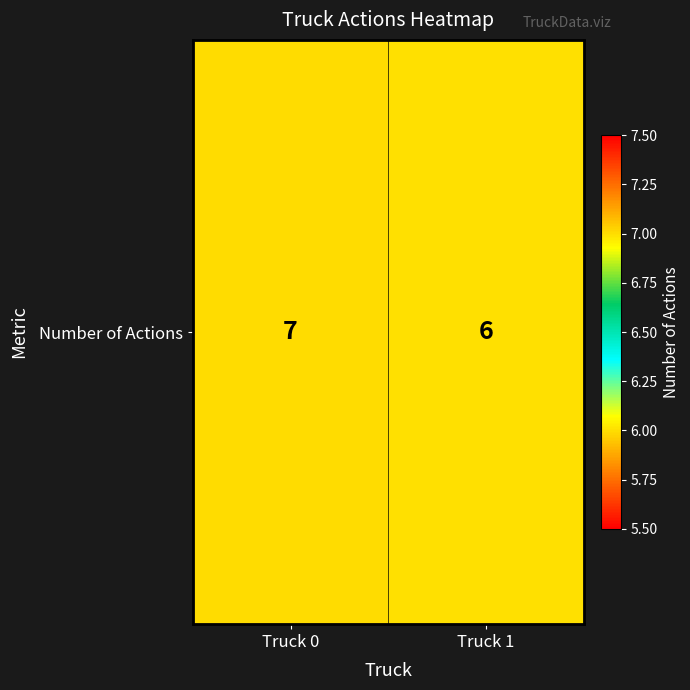

What is the difference between the maximum and minimum values?

1